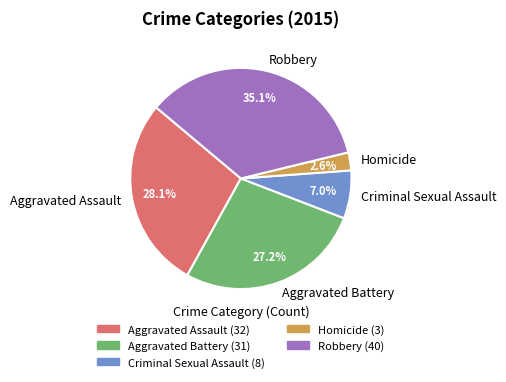

Which has a higher value, Robbery or Criminal Sexual Assault?

Robbery